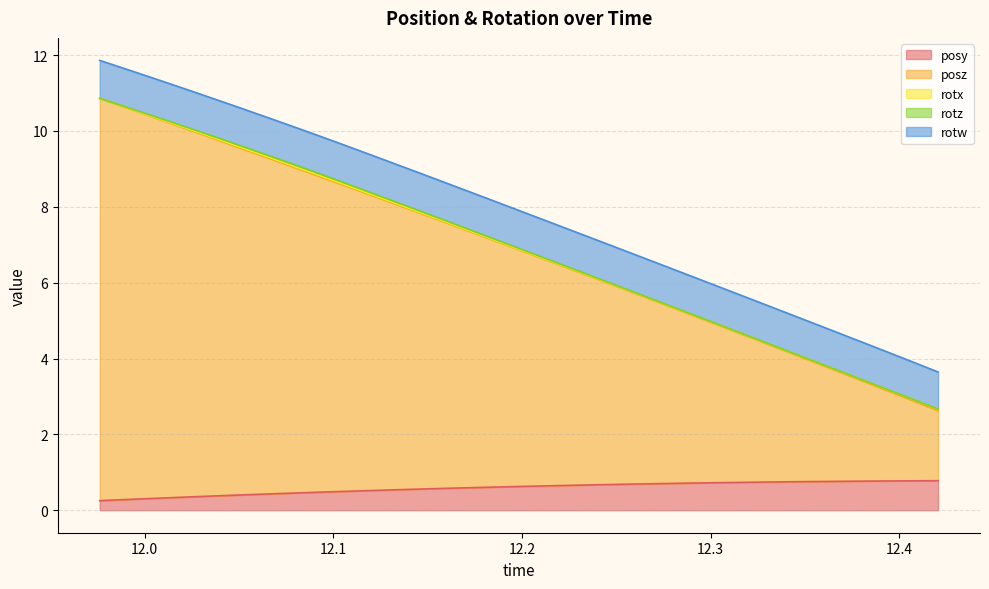

Reading left to right, extract all data points from this chart.

posy: 11.97621=0.3	11.99009=0.3	12.00417=0.3	12.01784=0.3	12.03175=0.4	12.04545=0.4	12.05947=0.4	12.07323=0.4	12.08701=0.5	12.10091=0.5	12.11493=0.5	12.12889=0.5	12.14277=0.6	12.15663=0.6	12.17073=0.6	12.18472=0.6	12.19835=0.6	12.2123=0.6	12.22635=0.7	12.24009=0.7	12.25404=0.7	12.26778=0.7	12.2816=0.7	12.29556=0.7	12.3094=0.7	12.32328=0.7	12.33717=0.7	12.35113=0.8	12.36501=0.8	12.37892=0.8	12.3928=0.8	12.40644=0.8	12.42052=0.8
posz: 11.97621=10.6	11.99009=10.3	12.00417=10.1	12.01784=9.8	12.03175=9.5	12.04545=9.2	12.05947=9.0	12.07323=8.7	12.08701=8.4	12.10091=8.2	12.11493=7.9	12.12889=7.6	12.14277=7.3	12.15663=7.1	12.17073=6.8	12.18472=6.5	12.19835=6.2	12.2123=6.0	12.22635=5.7	12.24009=5.4	12.25404=5.1	12.26778=4.9	12.2816=4.6	12.29556=4.3	12.3094=4.0	12.32328=3.8	12.33717=3.5	12.35113=3.2	12.36501=2.9	12.37892=2.7	12.3928=2.4	12.40644=2.1	12.42052=1.8
rotx: 11.97621=0.0	11.99009=0.0	12.00417=0.0	12.01784=0.0	12.03175=0.0	12.04545=0.0	12.05947=0.0	12.07323=0.0	12.08701=0.0	12.10091=0.0	12.11493=0.0	12.12889=0.0	12.14277=0.0	12.15663=0.0	12.17073=0.0	12.18472=0.0	12.19835=0.0	12.2123=0.0	12.22635=0.0	12.24009=0.0	12.25404=0.0	12.26778=0.0	12.2816=0.0	12.29556=0.0	12.3094=0.0	12.32328=0.0	12.33717=0.0	12.35113=0.0	12.36501=0.0	12.37892=0.0	12.3928=0.0	12.40644=0.0	12.42052=0.0
rotz: 11.97621=0.0	11.99009=0.0	12.00417=0.0	12.01784=0.0	12.03175=0.0	12.04545=0.0	12.05947=0.0	12.07323=0.0	12.08701=0.0	12.10091=0.0	12.11493=0.0	12.12889=0.0	12.14277=0.0	12.15663=0.0	12.17073=0.0	12.18472=0.0	12.19835=0.0	12.2123=0.0	12.22635=0.0	12.24009=0.0	12.25404=0.0	12.26778=0.0	12.2816=0.0	12.29556=0.0	12.3094=0.0	12.32328=0.0	12.33717=0.0	12.35113=0.0	12.36501=0.0	12.37892=0.0	12.3928=0.0	12.40644=0.0	12.42052=0.0
rotw: 11.97621=1.0	11.99009=1.0	12.00417=1.0	12.01784=1.0	12.03175=1.0	12.04545=1.0	12.05947=1.0	12.07323=1.0	12.08701=1.0	12.10091=1.0	12.11493=1.0	12.12889=1.0	12.14277=1.0	12.15663=1.0	12.17073=1.0	12.18472=1.0	12.19835=1.0	12.2123=1.0	12.22635=1.0	12.24009=1.0	12.25404=1.0	12.26778=1.0	12.2816=1.0	12.29556=1.0	12.3094=1.0	12.32328=1.0	12.33717=1.0	12.35113=1.0	12.36501=1.0	12.37892=1.0	12.3928=1.0	12.40644=1.0	12.42052=1.0